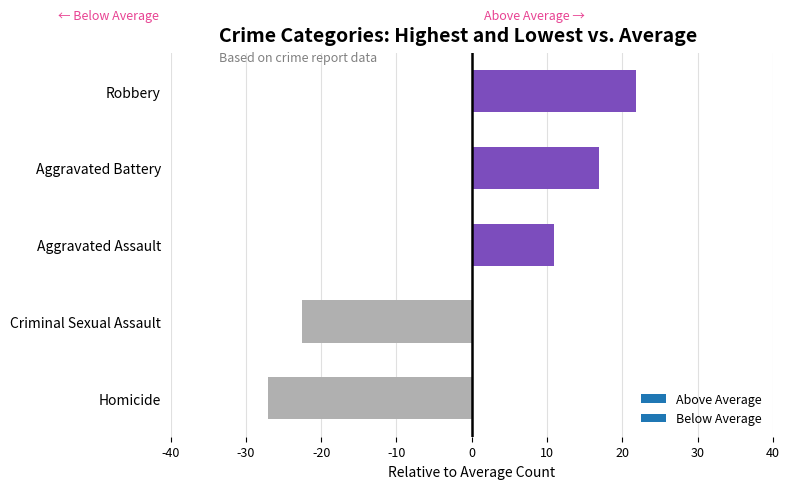

Which label corresponds to the smallest value in the chart?

Homicide